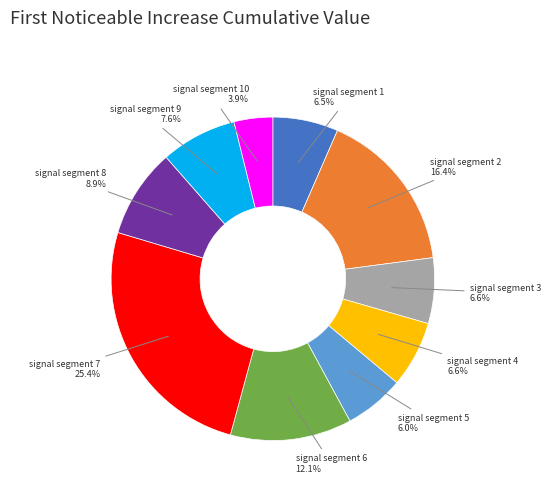

How many slices are in this pie chart?

10